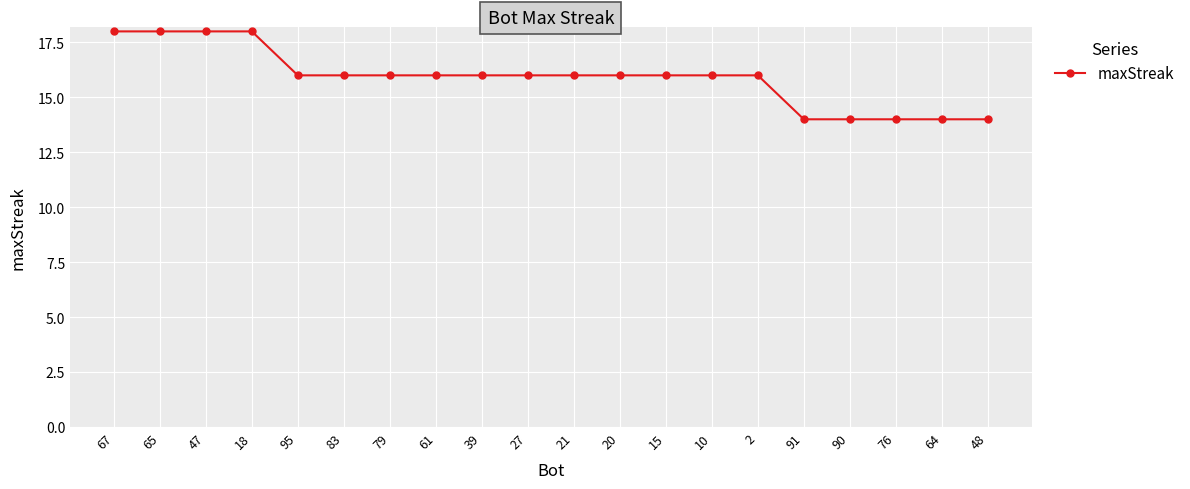

What is the difference between the values at 65 and 91?

4